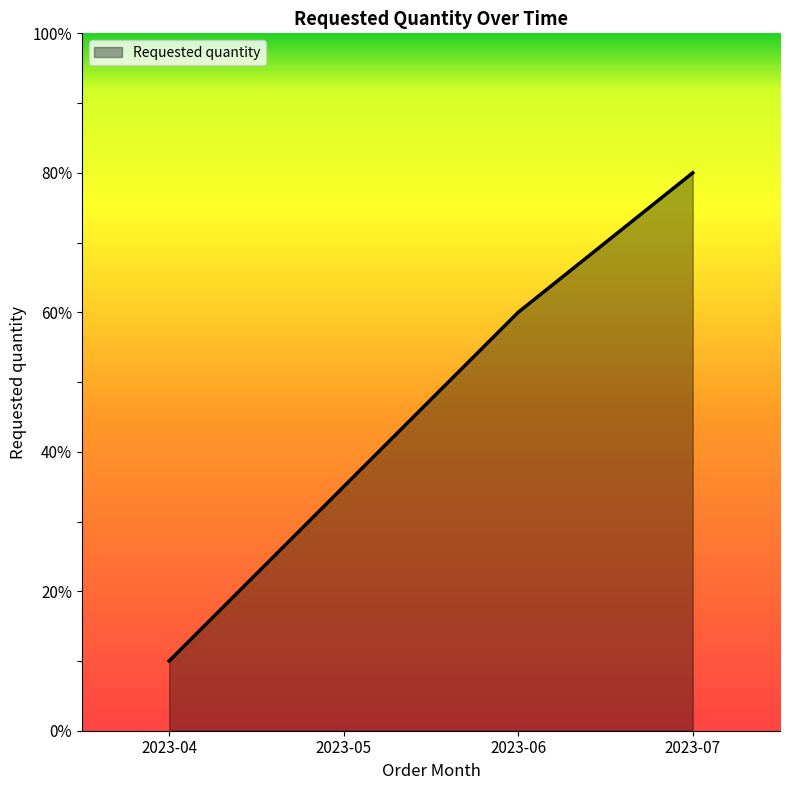

Reading right to left, list all the values displayed in this chart.

2023-07=80	2023-06=60	2023-05=35	2023-04=10